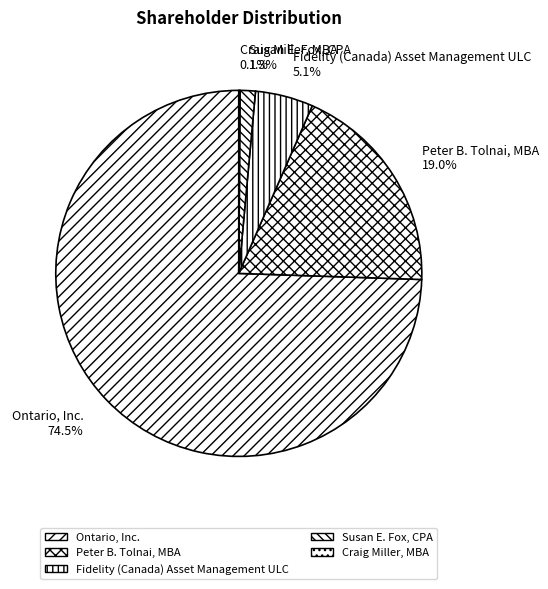

Is there a majority slice in this chart?

Yes